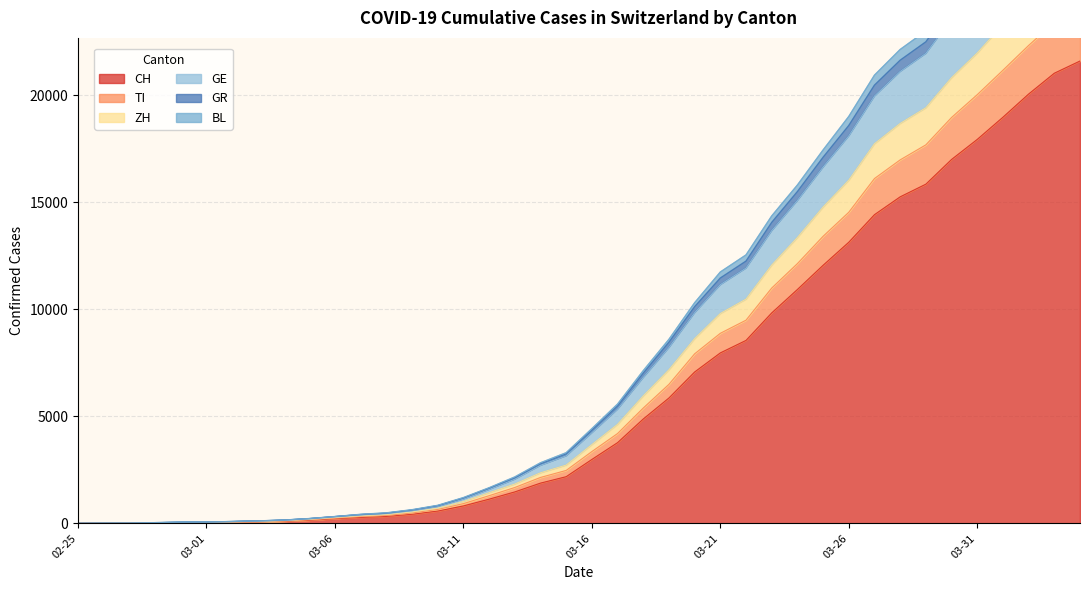

What is the highest value of the CH series?

21605